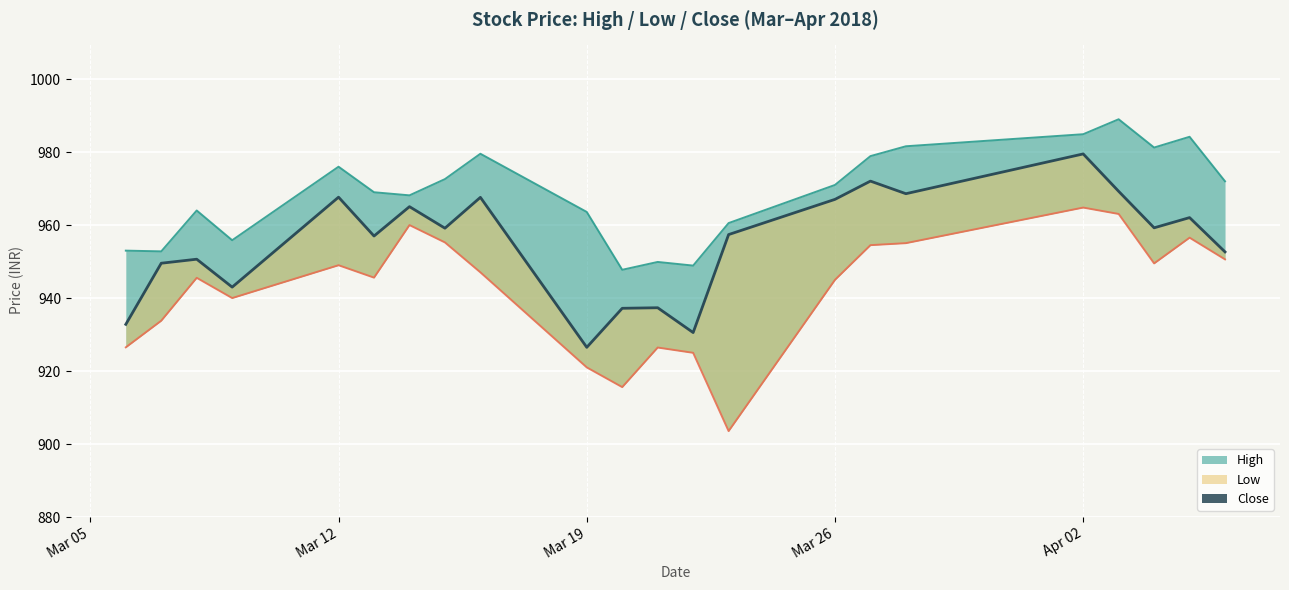

Which has a higher value, 2018-03-09 or 2018-03-21?

2018-03-09